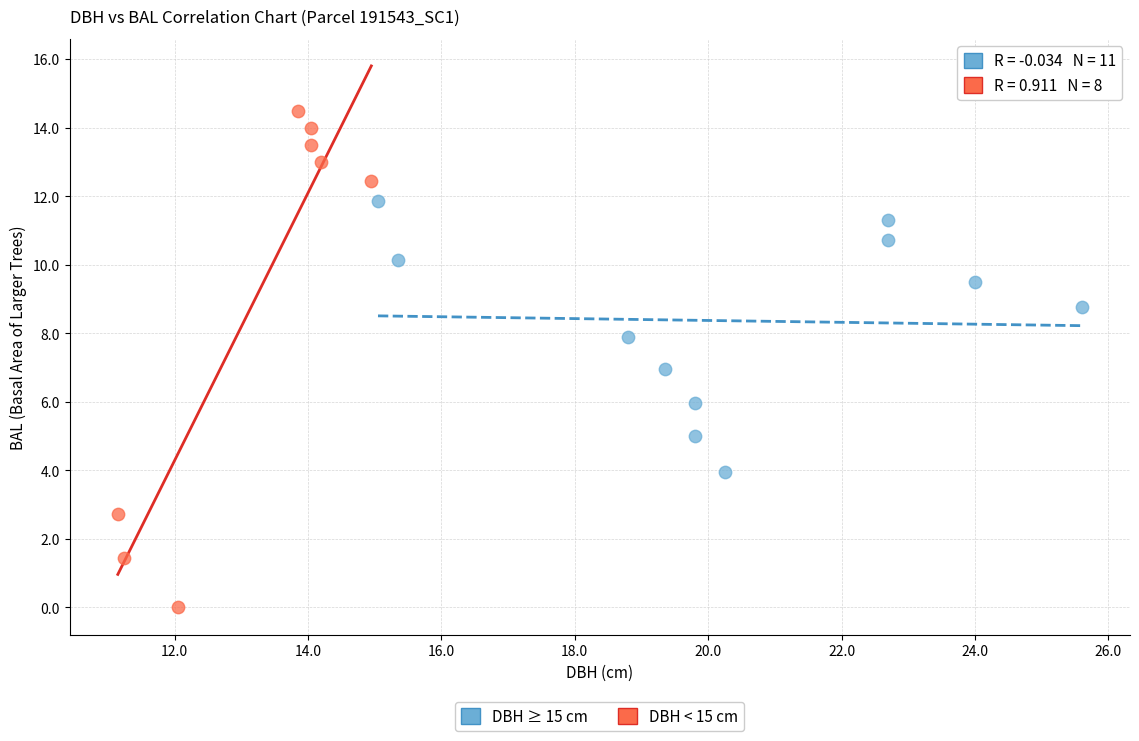

Which series reaches the maximum Y coordinate?

DBH < 15 cm